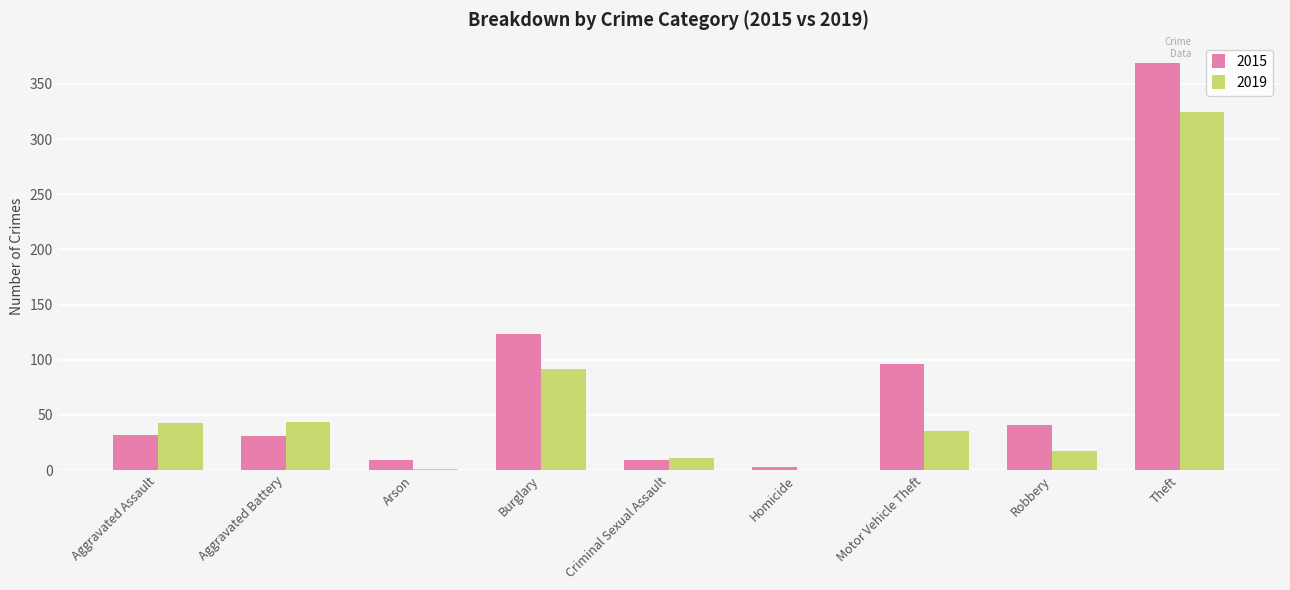

Between Arson and Theft, which series saw the biggest shift?

2015